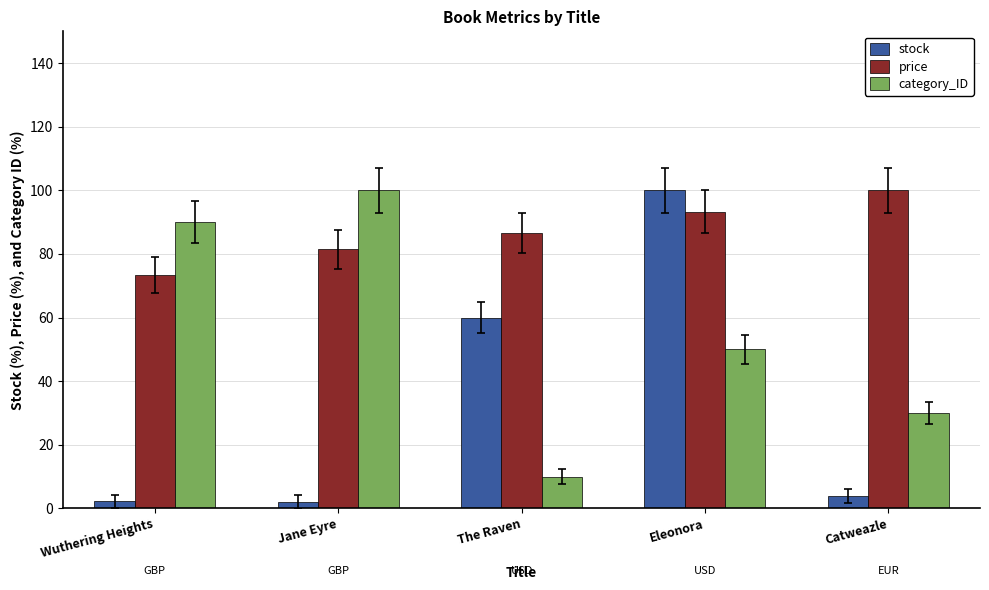

Does the chart contain any negative values?

No